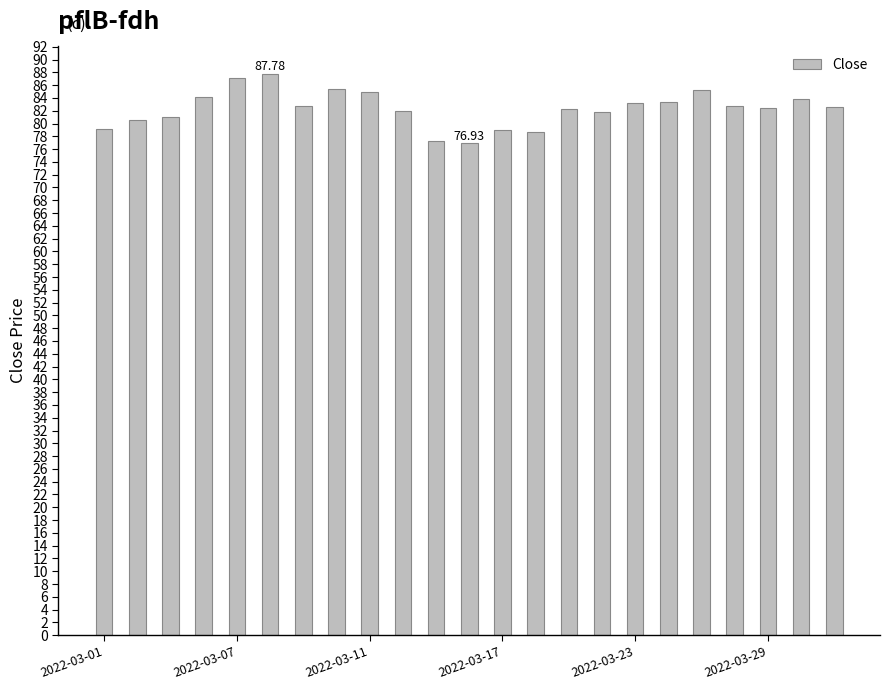

What is the sum of all values?

1893.8